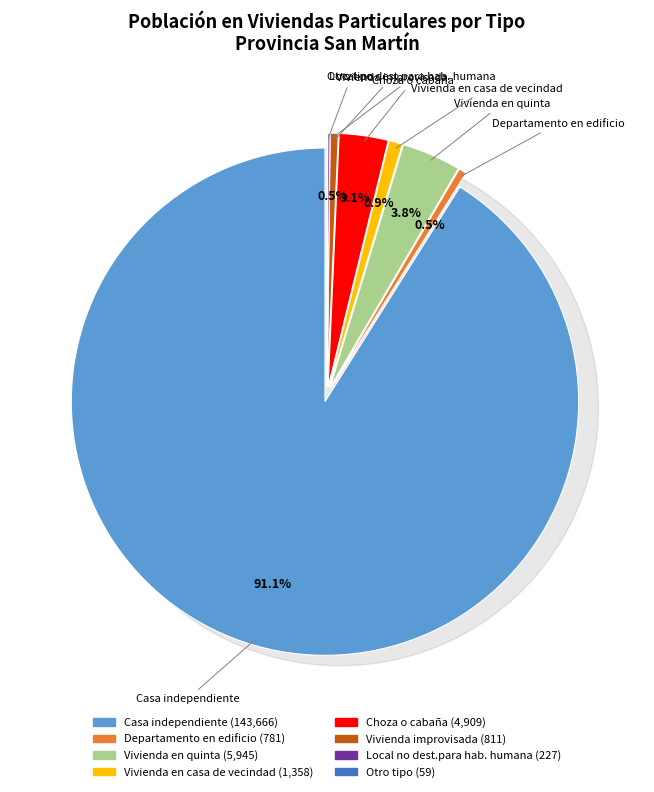

Combined, do Local no dest.para hab. humana and Casa independiente account for over 50%?

Yes